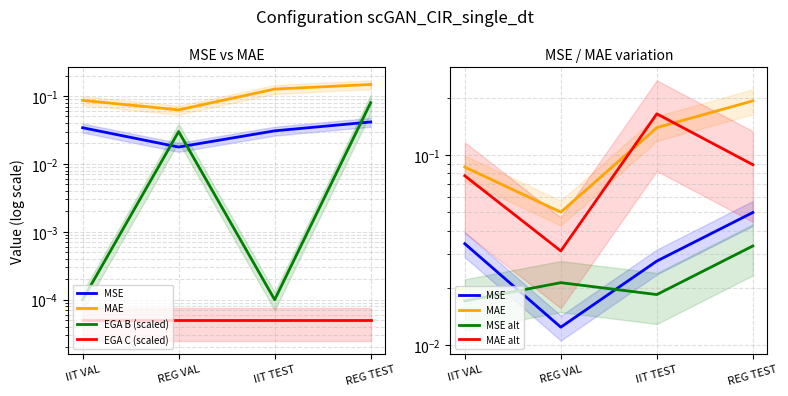

The value of MSE at REG VAL is 0.0. True or false?

False